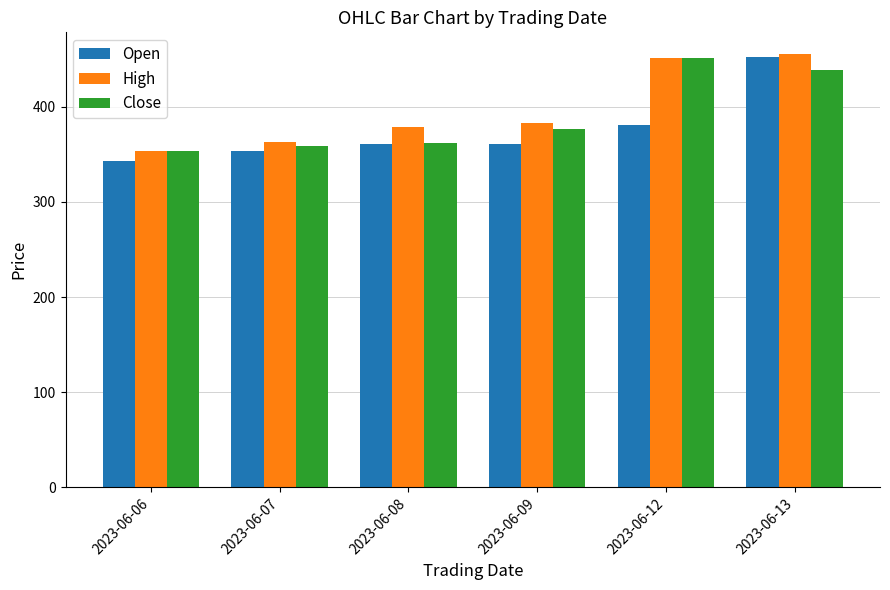

Read the Close value at 2023-06-12.

451.7